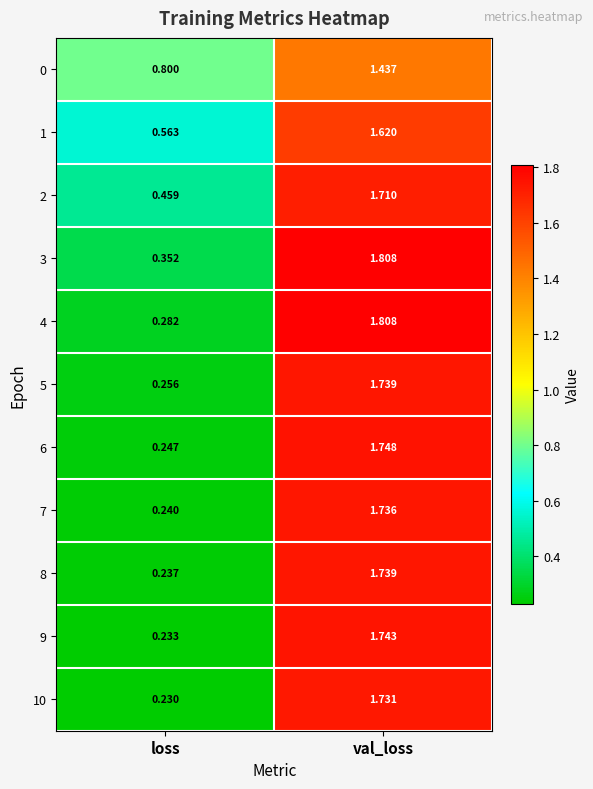

Rank the categories by 5 value from lowest to highest.

loss, val_loss